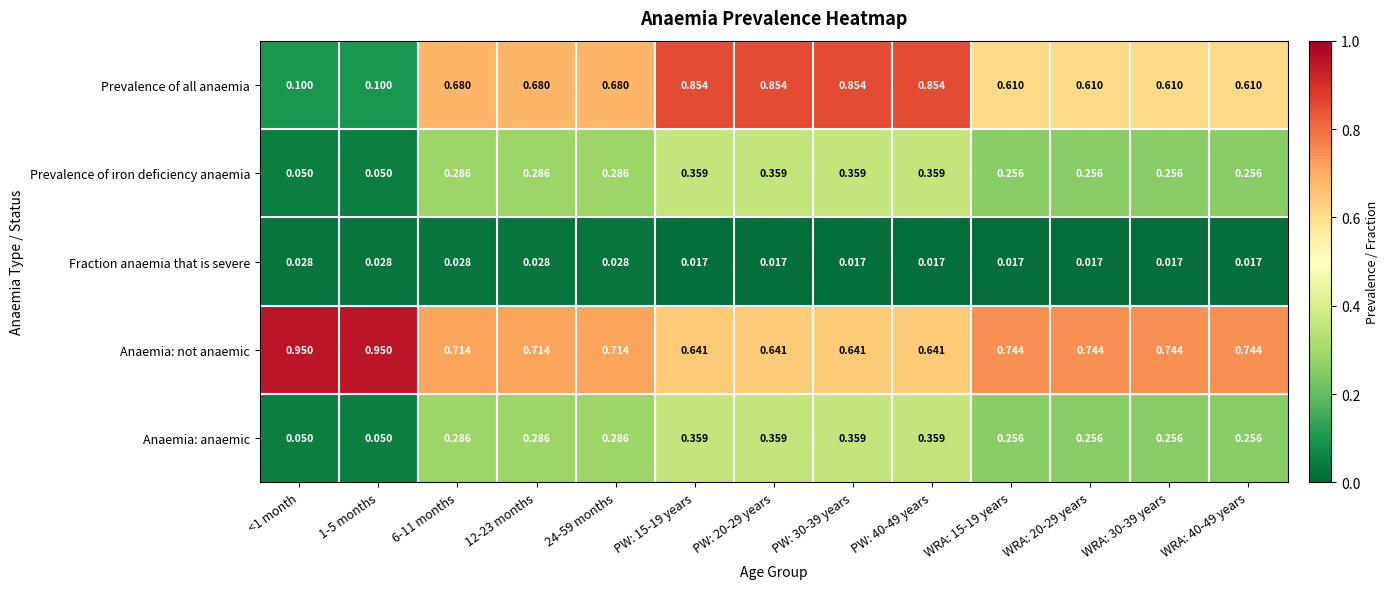

Which series has the widest spread of values?

Prevalence of all anaemia